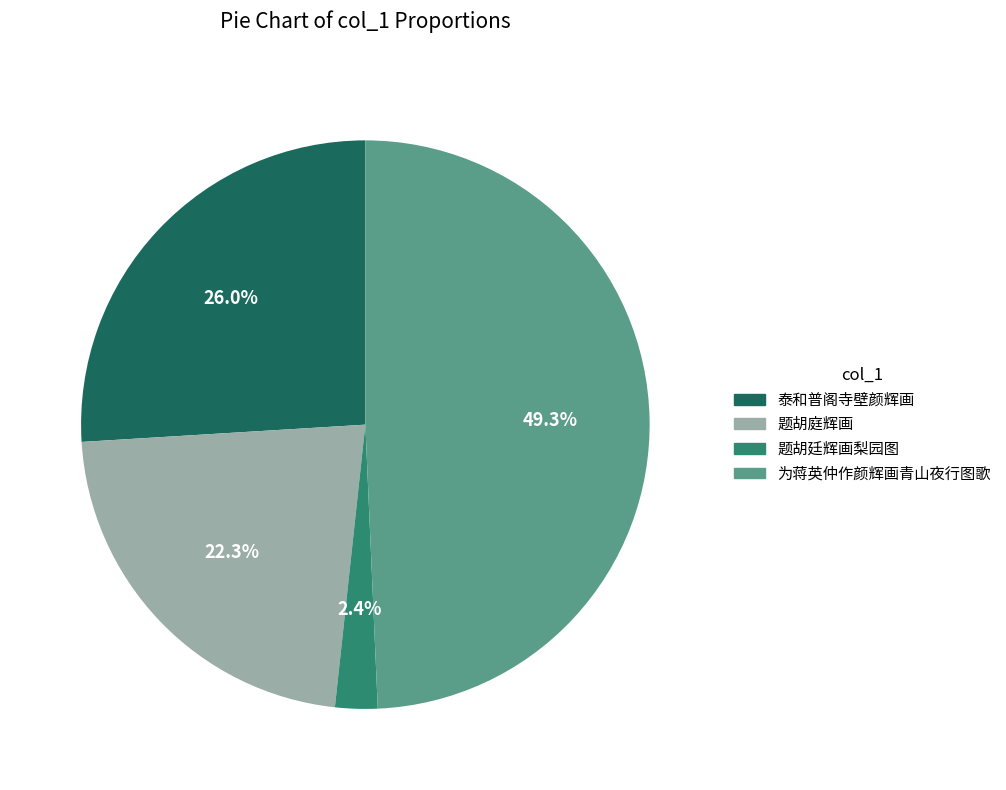

Does any single category account for the majority?

No